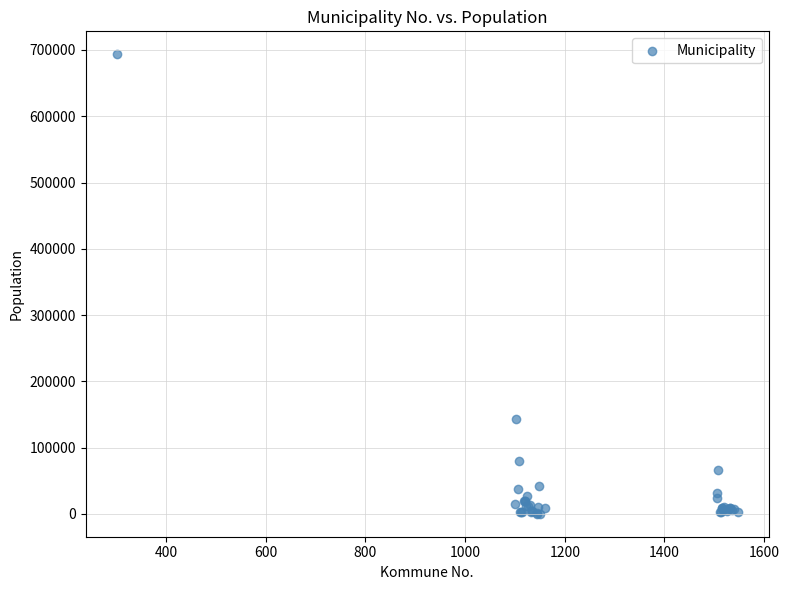

What Y value in the scatter plot is closest to 346846?

143574